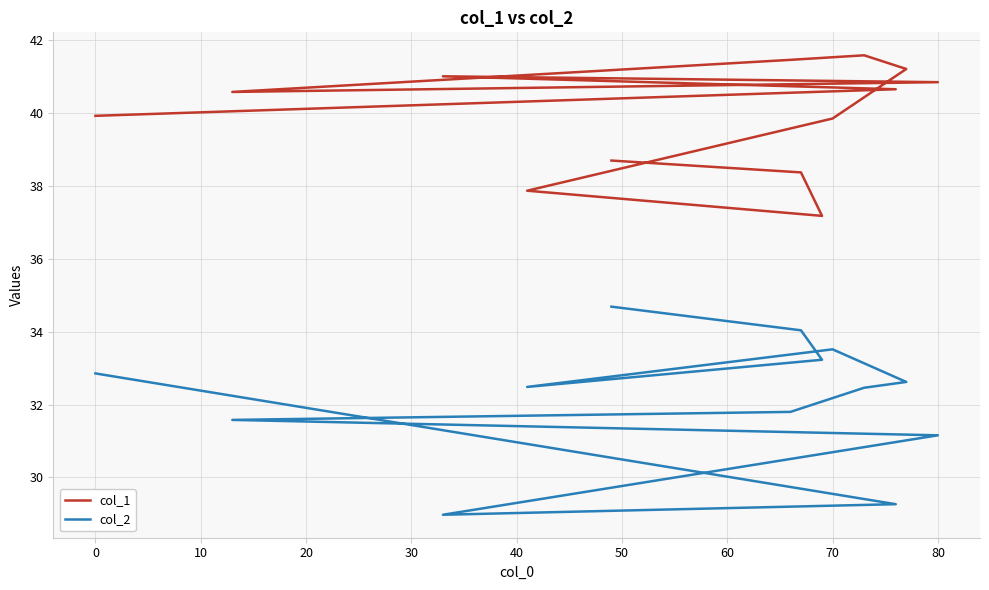

The col_2 series shows 47.3 at 90. True or false?

False